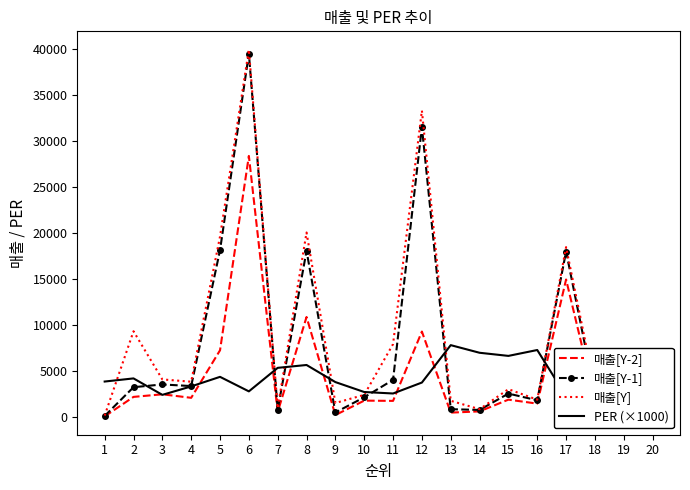

True or false: 매출[Y-2] has a value of 5303 at 12.

False